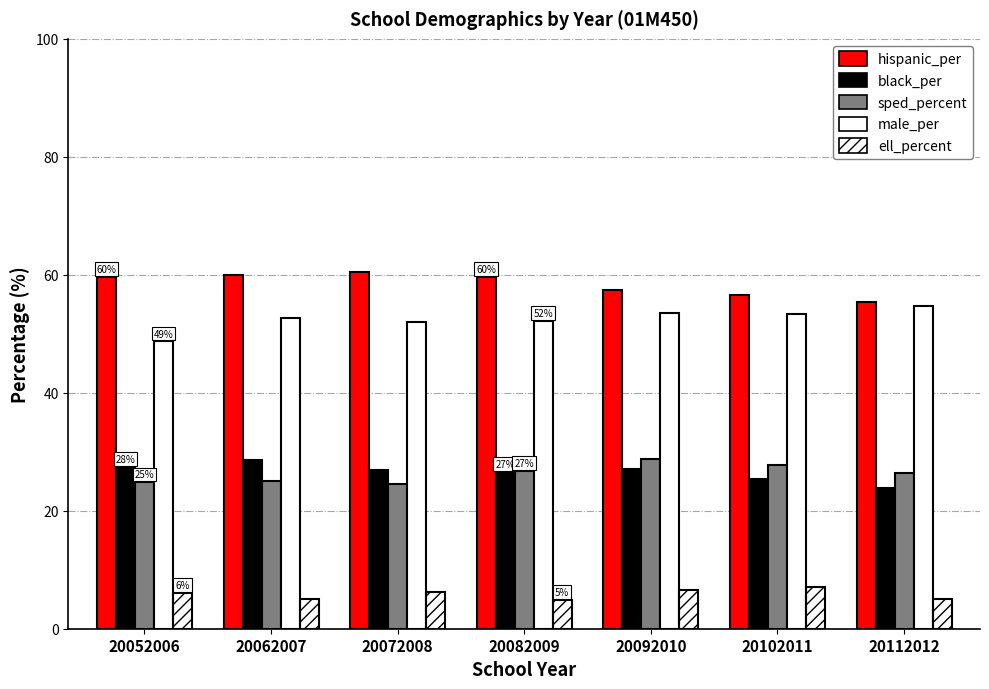

How many data points does each series have?

7